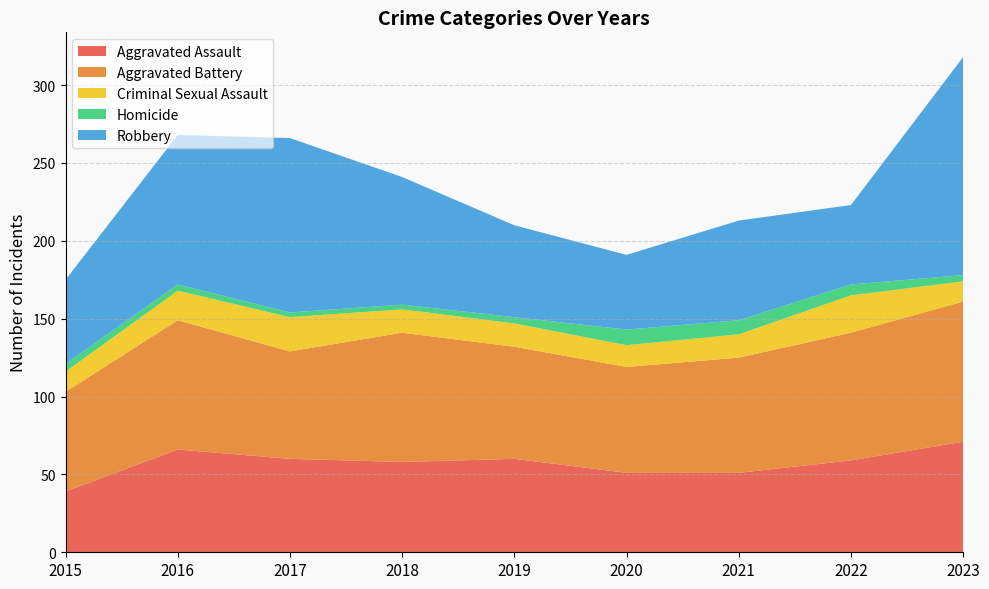

Reading left to right, what are all the values shown in this chart?

Aggravated Assault: 39	66	60	58	60	51	51	59	71
Aggravated Battery: 64	83	69	83	72	68	74	82	90
Criminal Sexual Assault: 13	19	22	15	15	14	15	24	13
Homicide: 5	4	3	3	4	10	9	7	4
Robbery: 54	96	112	82	59	48	64	51	140